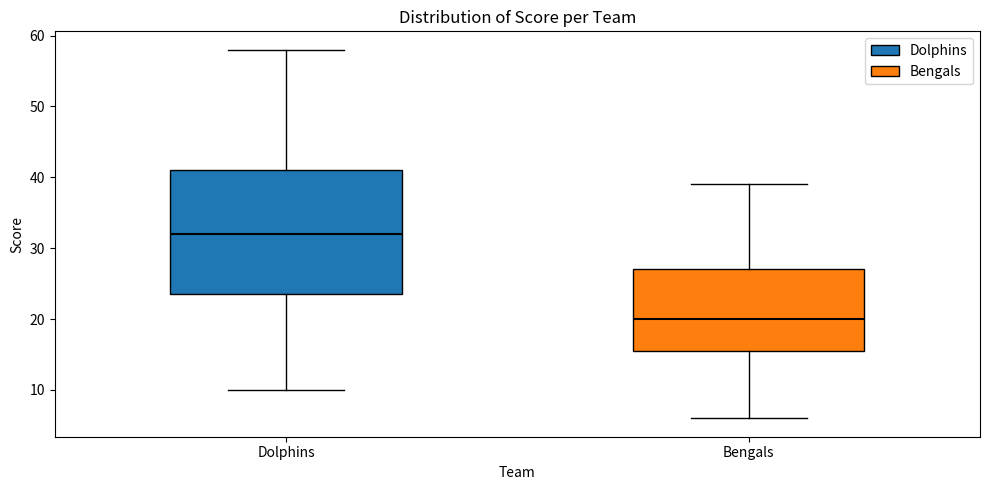

Reading left to right, transcribe this box plot: for each box, give where its median line is, the range the box spans, and where its two whiskers end, as read against the y-axis. The values are not printed on the chart, so give them approximately, as read against the axis.

Dolphins: median 32, box 24 to 41, whiskers 10 to 58
Bengals: median 20, box 16 to 27, whiskers 6 to 39